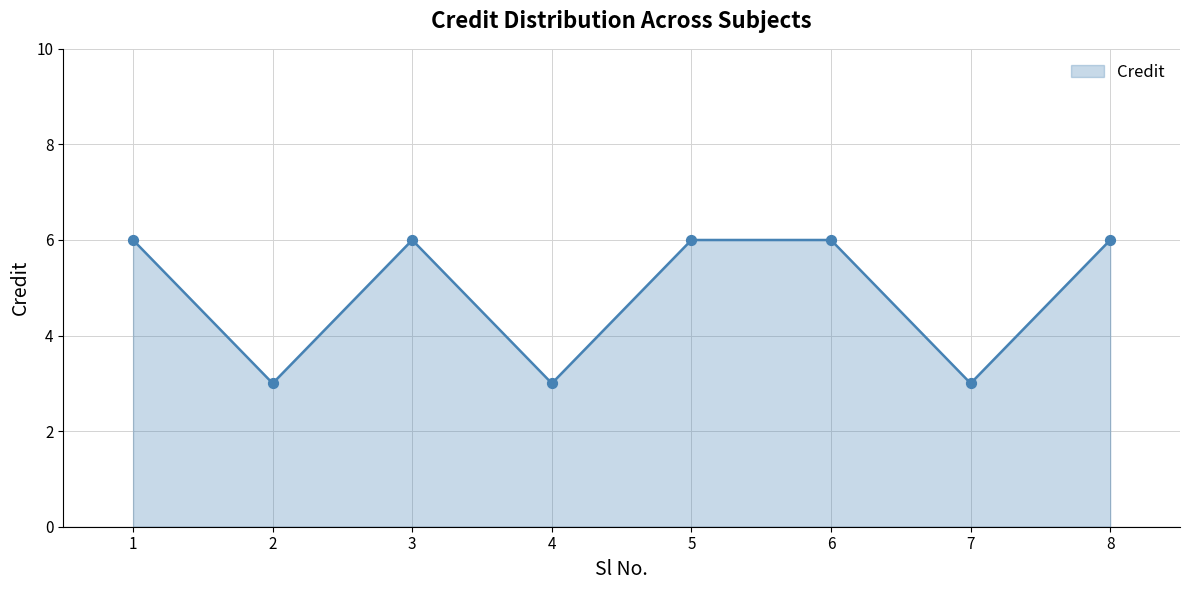

Which has a higher value, 1 or 2?

1